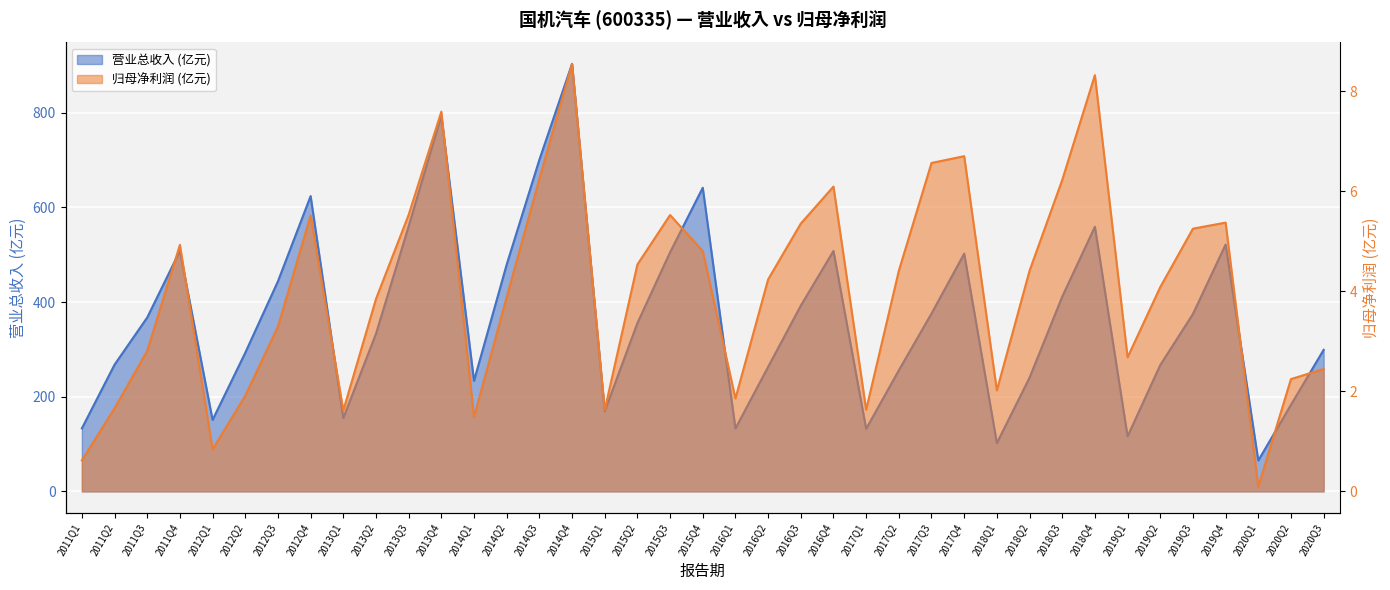

Is it true that TOTAL_OPERATE_INCOME equals 151.0 at 2012Q1?

True